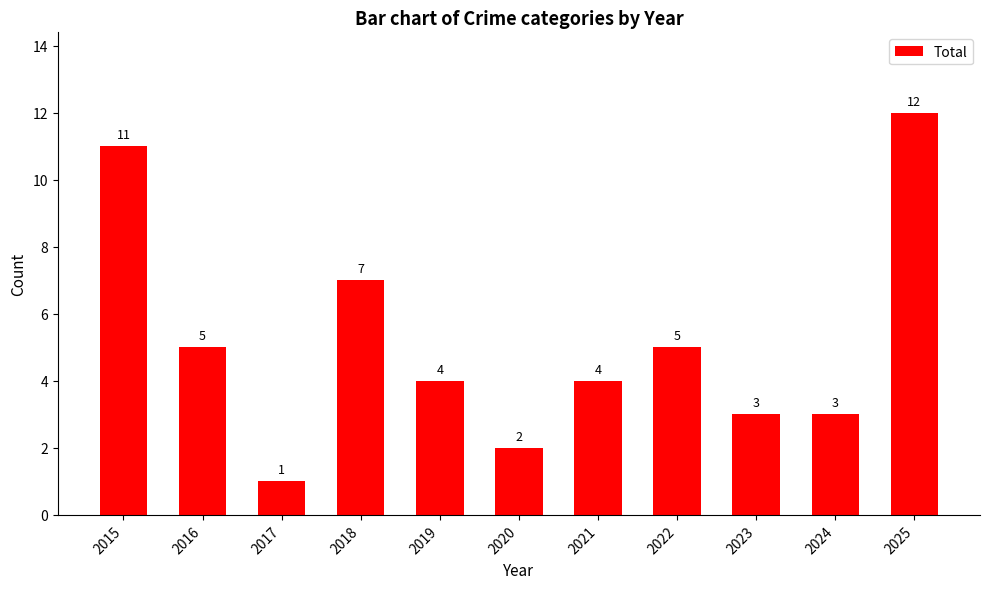

What is the minimum value shown in the chart?

1